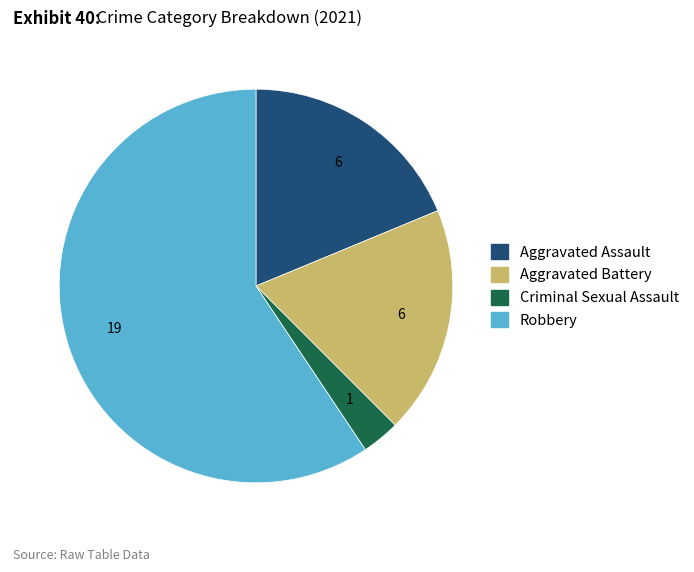

Do Aggravated Assault and Criminal Sexual Assault together represent more than half of the pie?

No